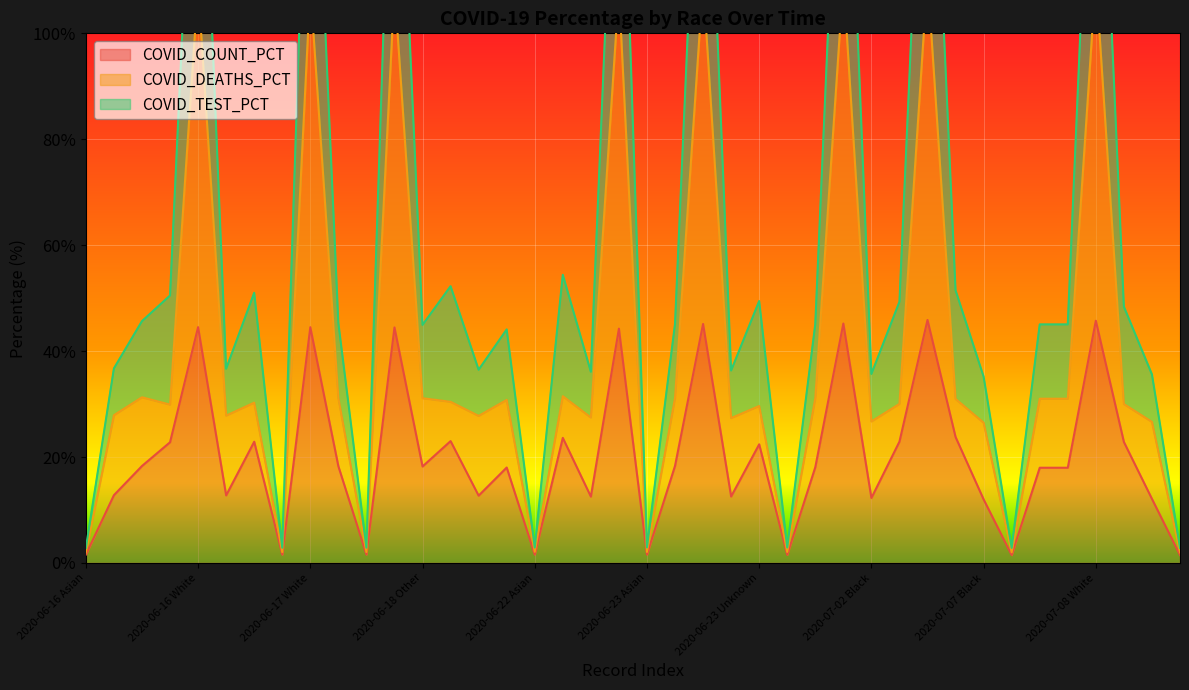

Where is COVID_COUNT_PCT nearest to the value 23?

2020-06-18 Unknown